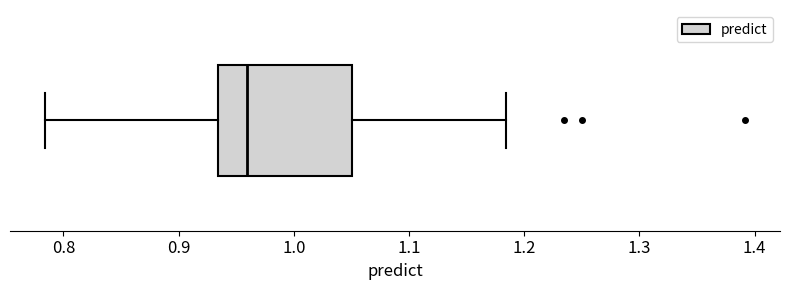

Transcribe this box plot: give where the median line is, the range the box spans, and where the two whiskers end, as read against the x-axis. The values are not printed on the chart, so give them approximately, as read against the axis.

median 0.96, box 0.93 to 1.05, whiskers 0.78 to 1.18